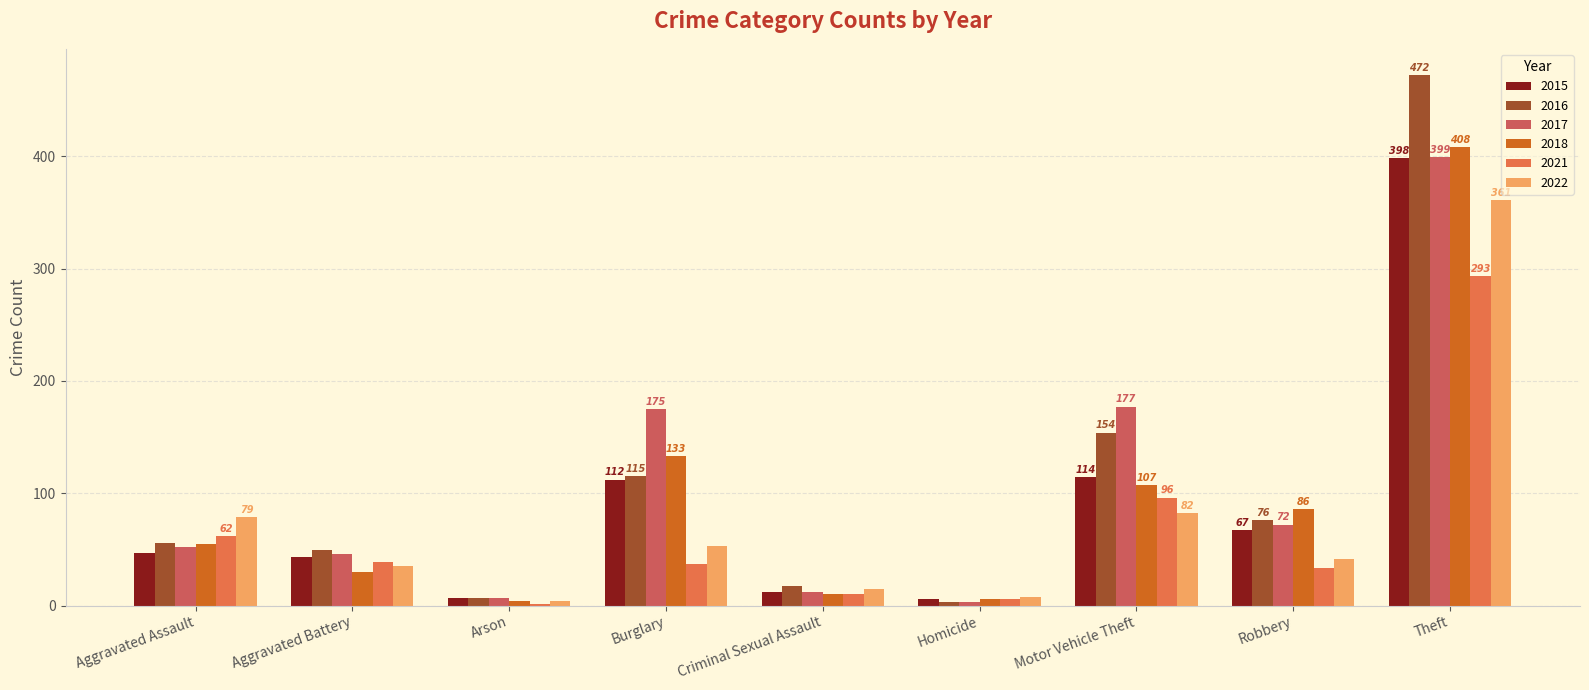

True or false: 2015 has a value of 24 at Aggravated Assault.

False